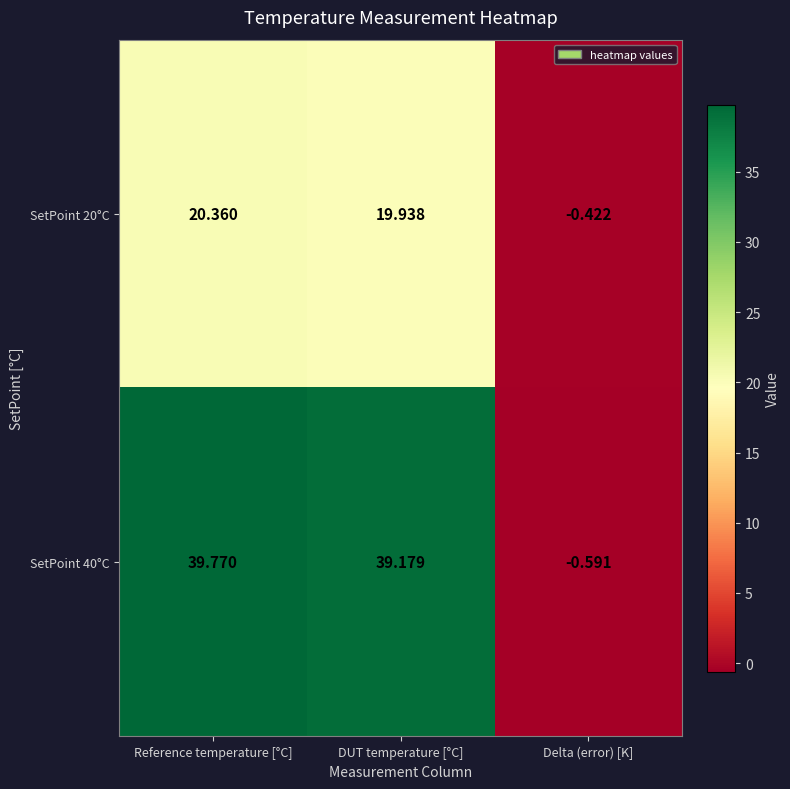

Which category has the highest value across all series?

Reference temperature [°C]